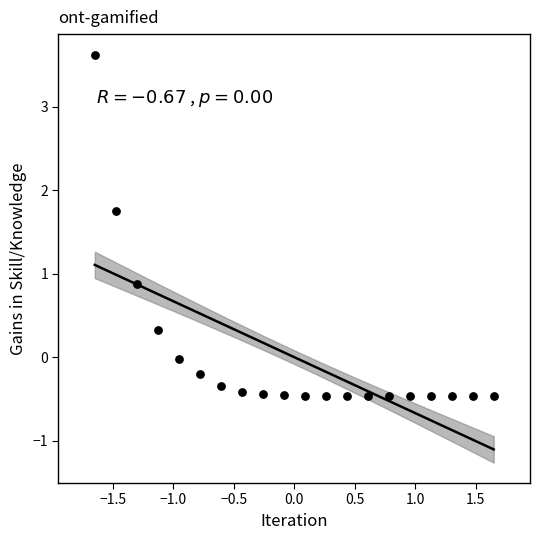

What is the range of X values (max minus min)?

3.3